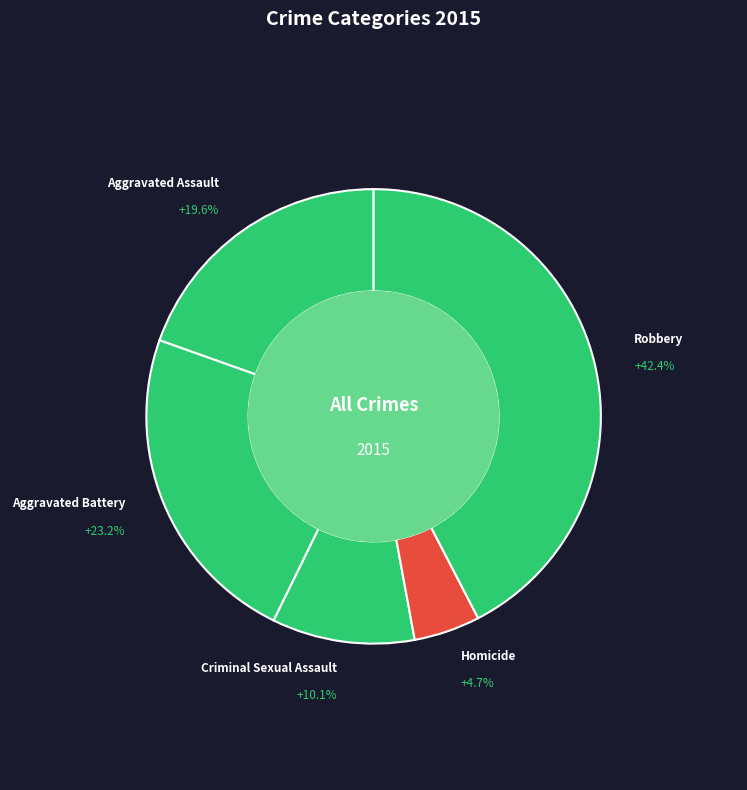

Is there a majority slice in this chart?

No